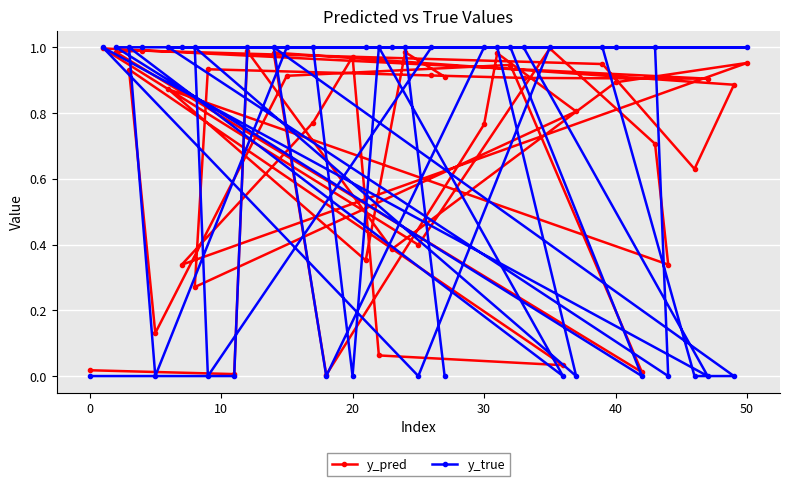

Reading left to right, list all the values displayed in this chart.

y_pred: 0.0	0.0	1.0	0.4	0.9	1.0	0.3	0.8	1.0	0.1	0.0	0.9	0.1	0.9	0.9	0.0	1.0	1.0	0.9	0.6	0.9	1.0	0.0	0.8	1.0	0.8	0.3	0.9	0.9	0.9	0.9	1.0	0.4	1.0	0.7	0.3	0.9	0.4	1.0	0.9
y_true: 0.0	0.0	1.0	1.0	1.0	1.0	1.0	1.0	0.0	1.0	0.0	1.0	0.0	1.0	1.0	0.0	1.0	1.0	1.0	0.0	0.0	1.0	0.0	1.0	1.0	0.0	1.0	0.0	1.0	1.0	0.0	1.0	0.0	1.0	1.0	0.0	1.0	1.0	1.0	0.0